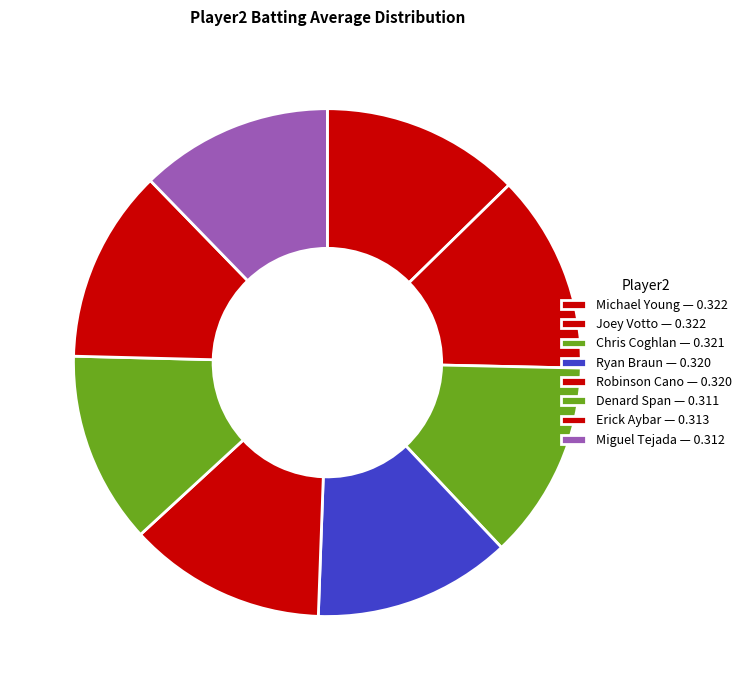

Which slice is the smallest?

Denard Span